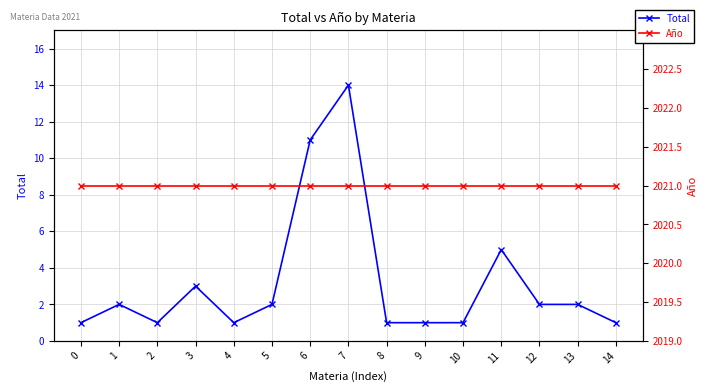

Which series has the largest total across all categories?

Año